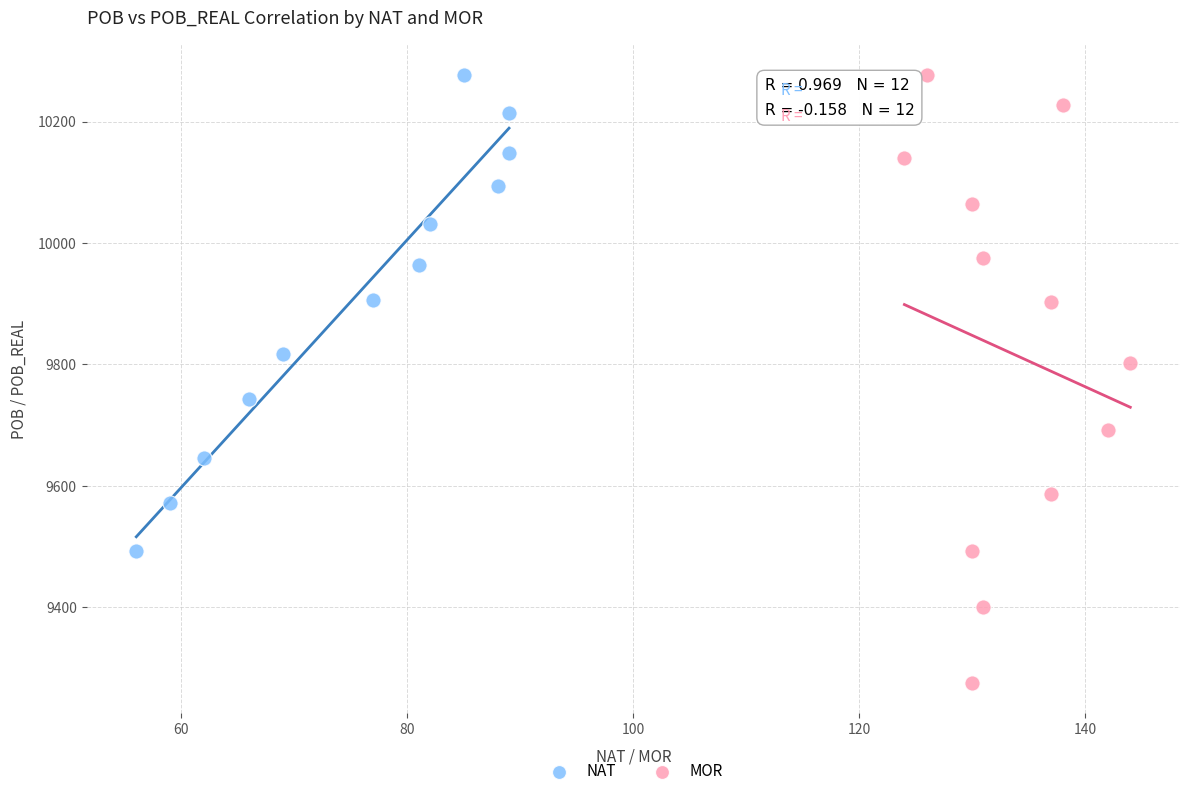

Which series reaches the minimum Y coordinate?

MOR